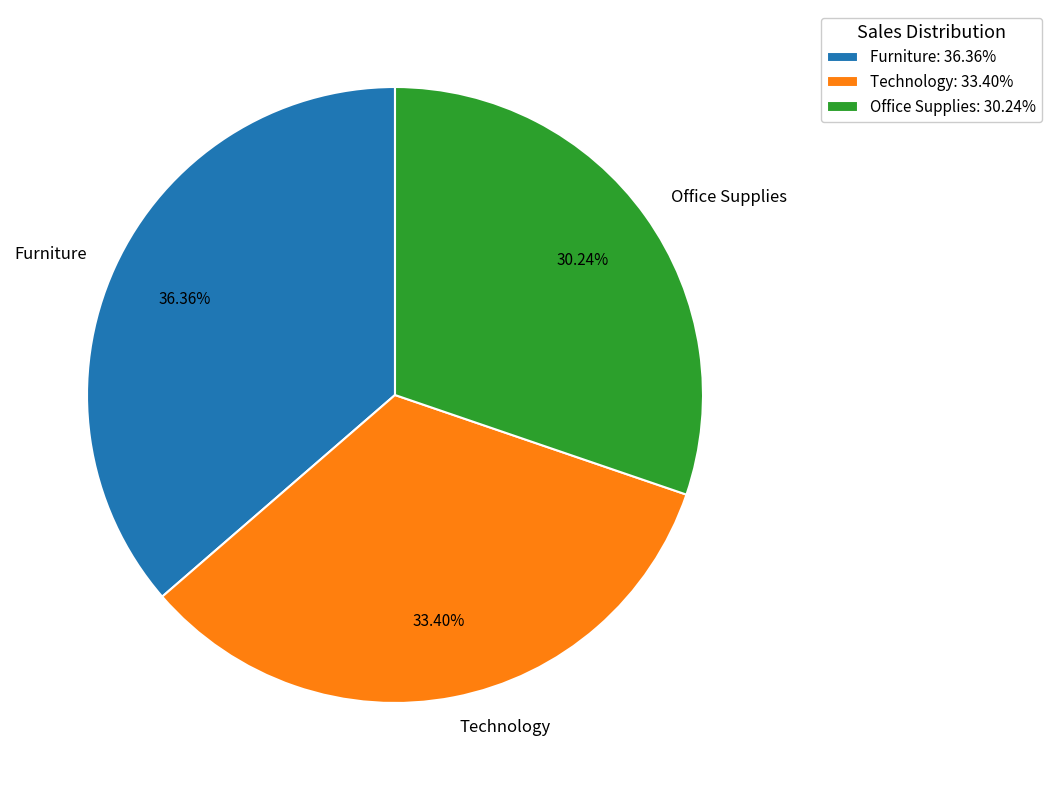

To the nearest percent, what is the average slice percentage?

33%